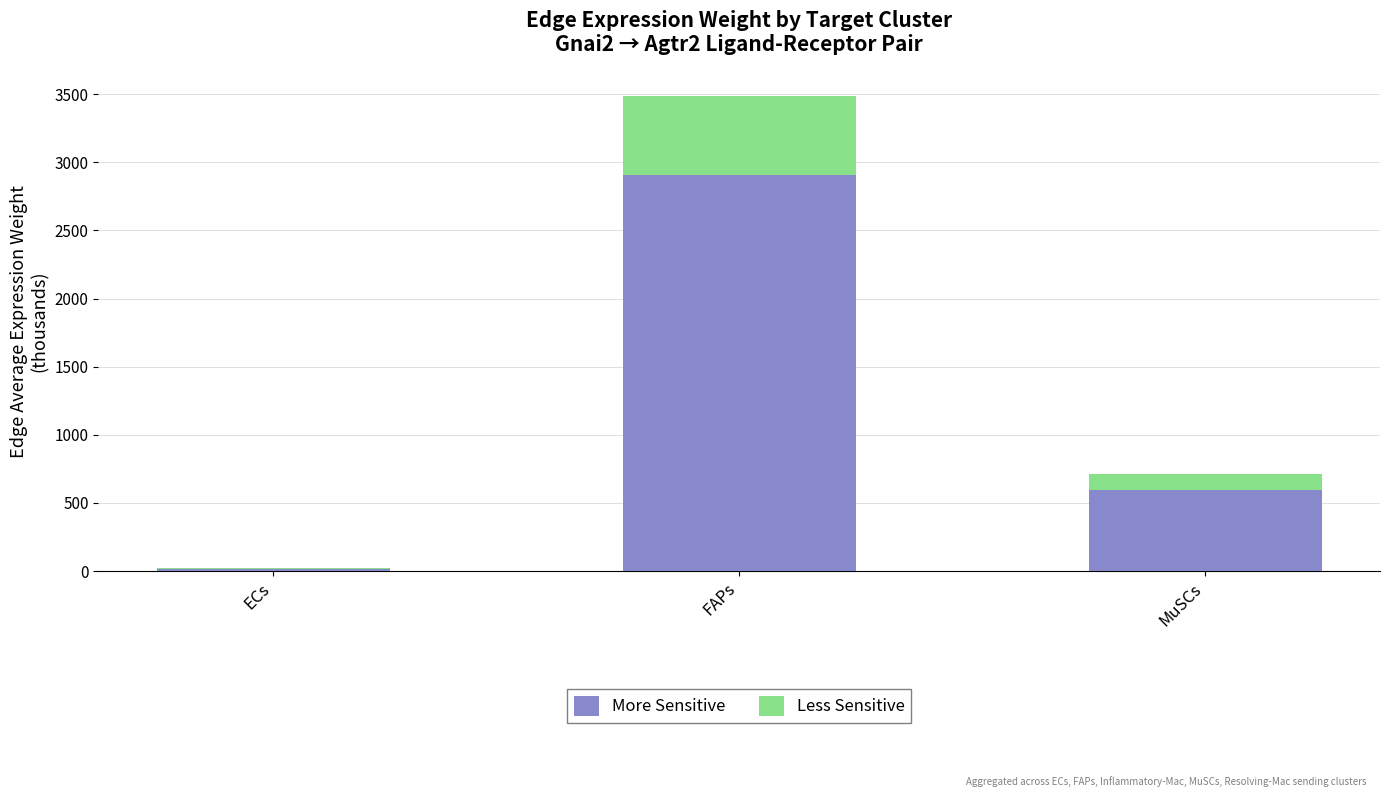

How many distinct data groups are displayed?

2